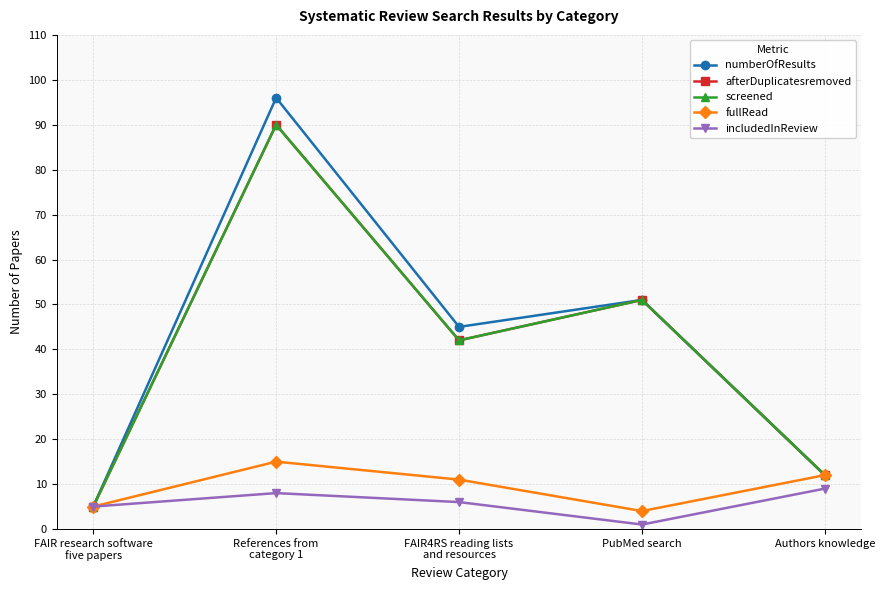

The fullRead series shows 11 at FAIR4RS reading lists
and resources. True or false?

True